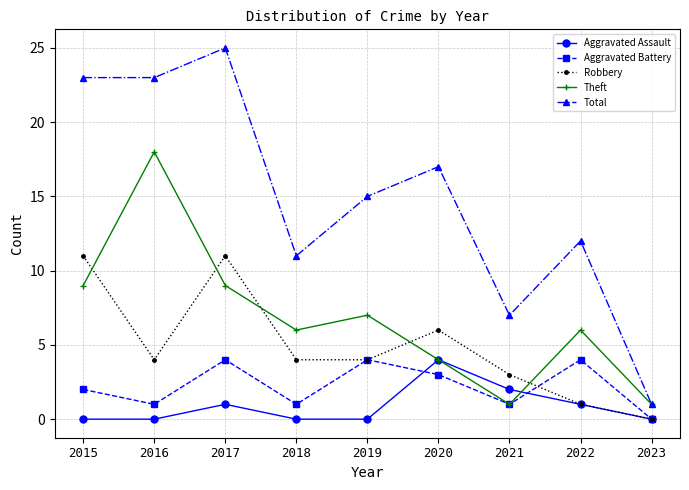

Is it true that Total equals 14 at 2016?

False